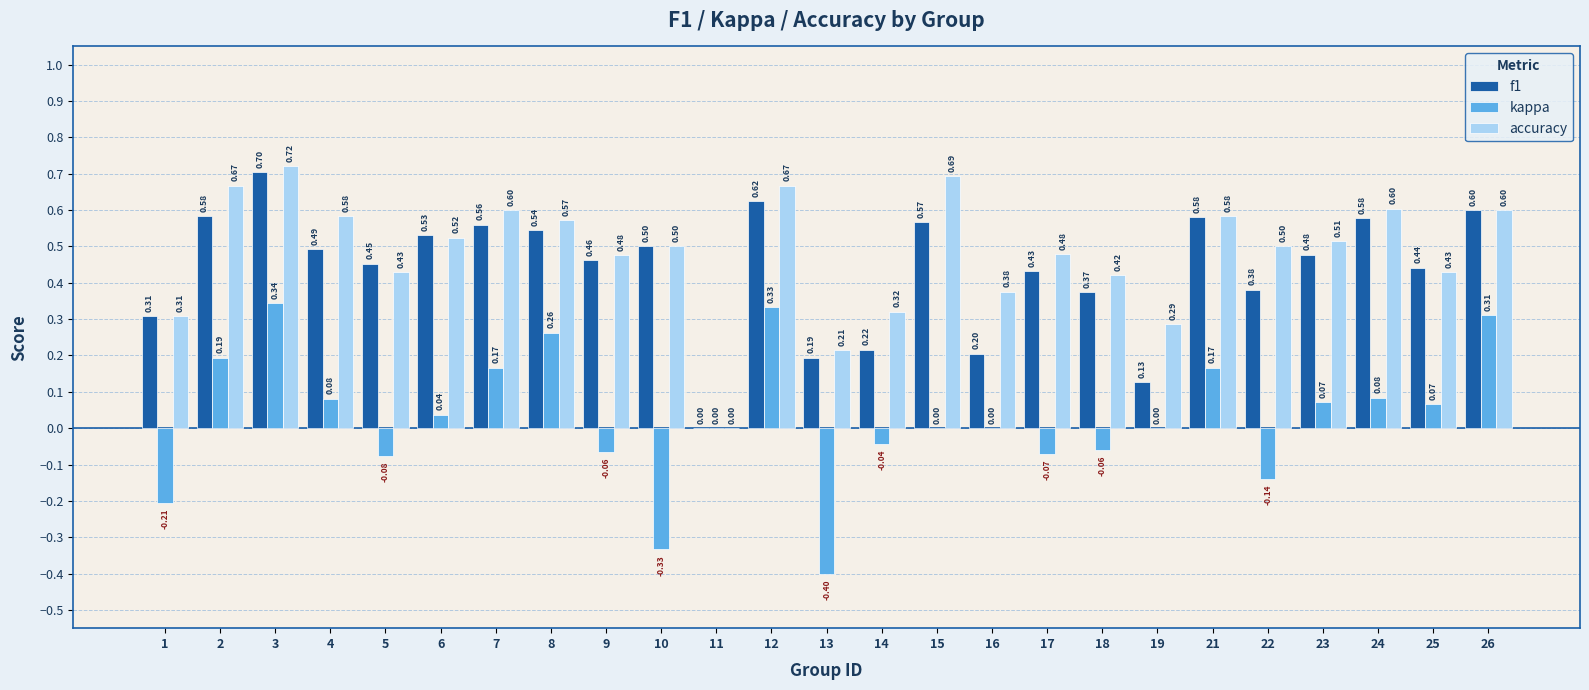

The value of f1 at 12 is 1.0. True or false?

False